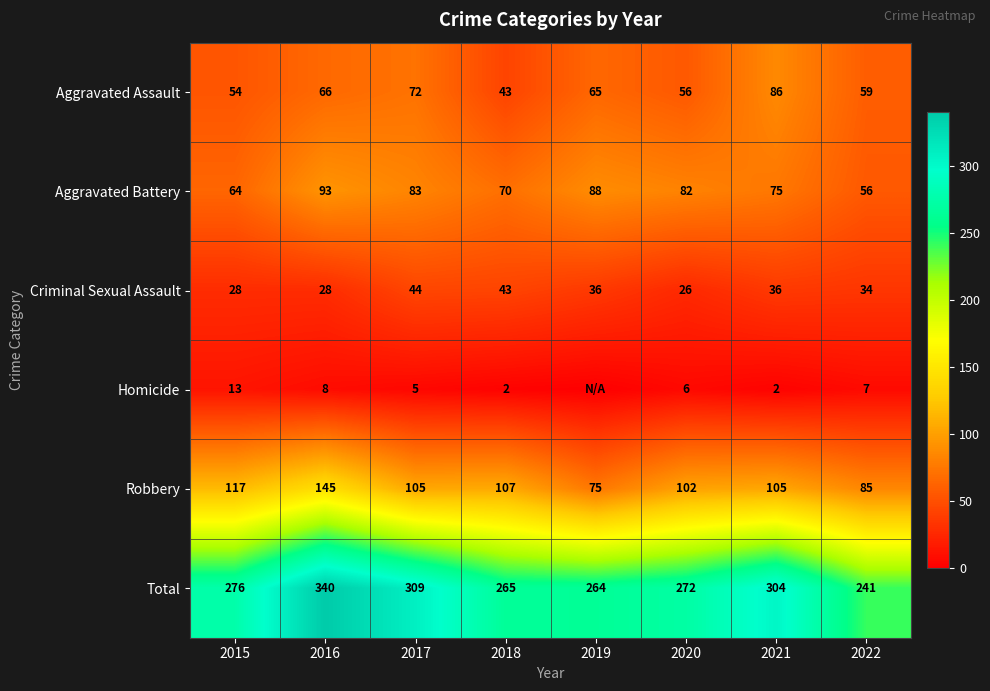

Is the value of Aggravated Assault at 2017 greater than the value of Criminal Sexual Assault at 2018?

Yes